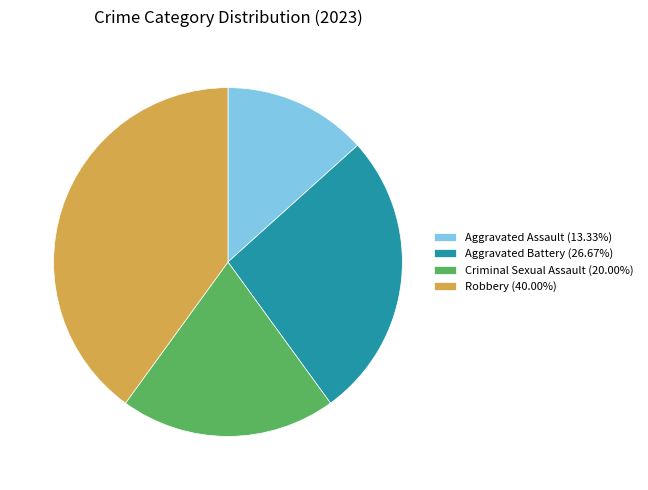

Rank the categories by value from highest to lowest.

Robbery, Aggravated Battery, Criminal Sexual Assault, Aggravated Assault